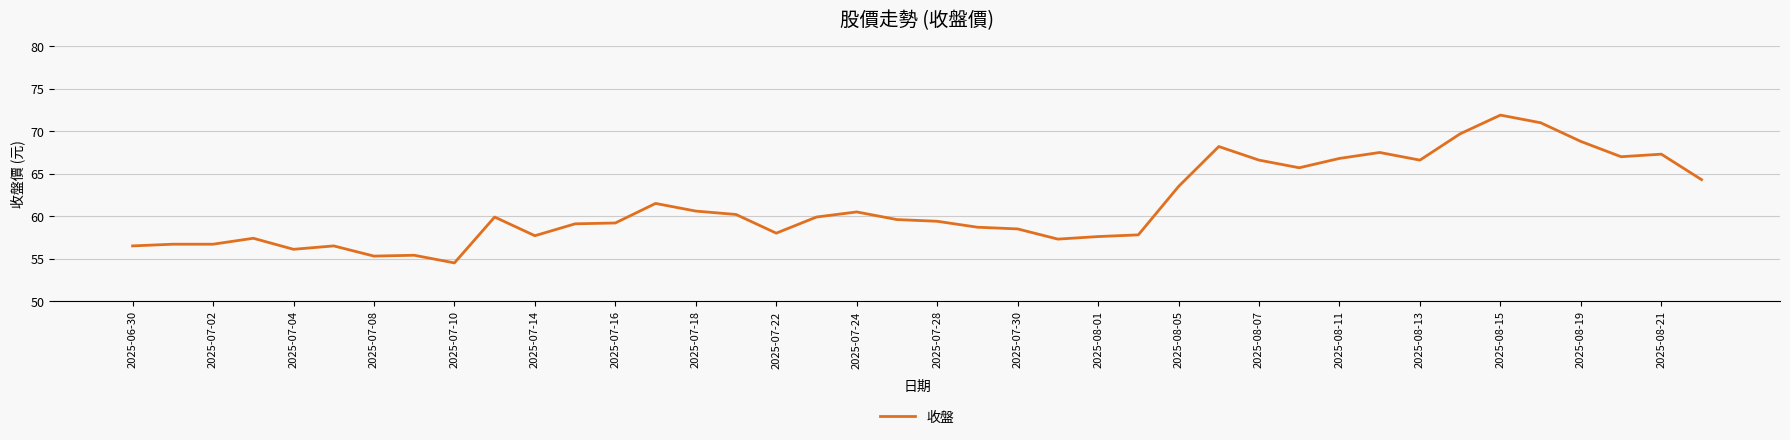

Does the chart have visible grid lines?

Yes